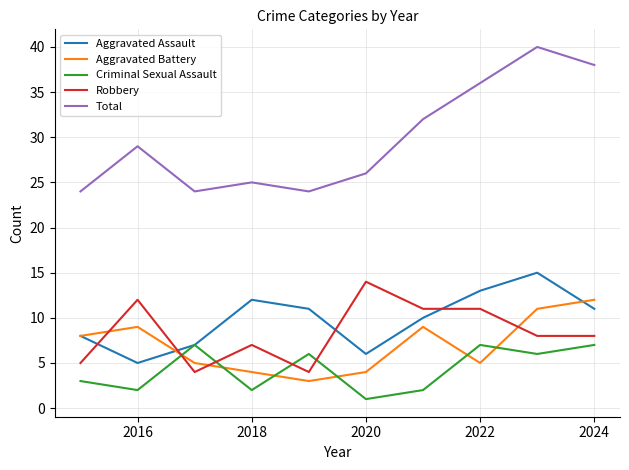

True or false: Total has more than 1 points higher than both neighbors.

True